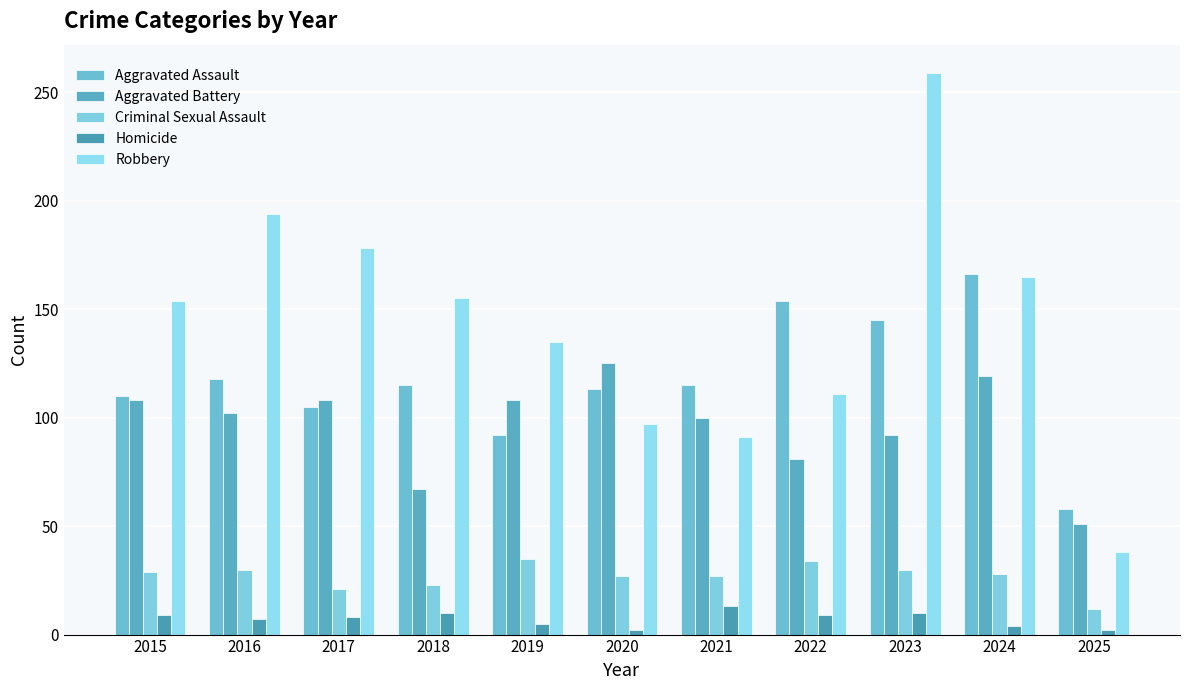

Which series has the largest total across all categories?

Robbery